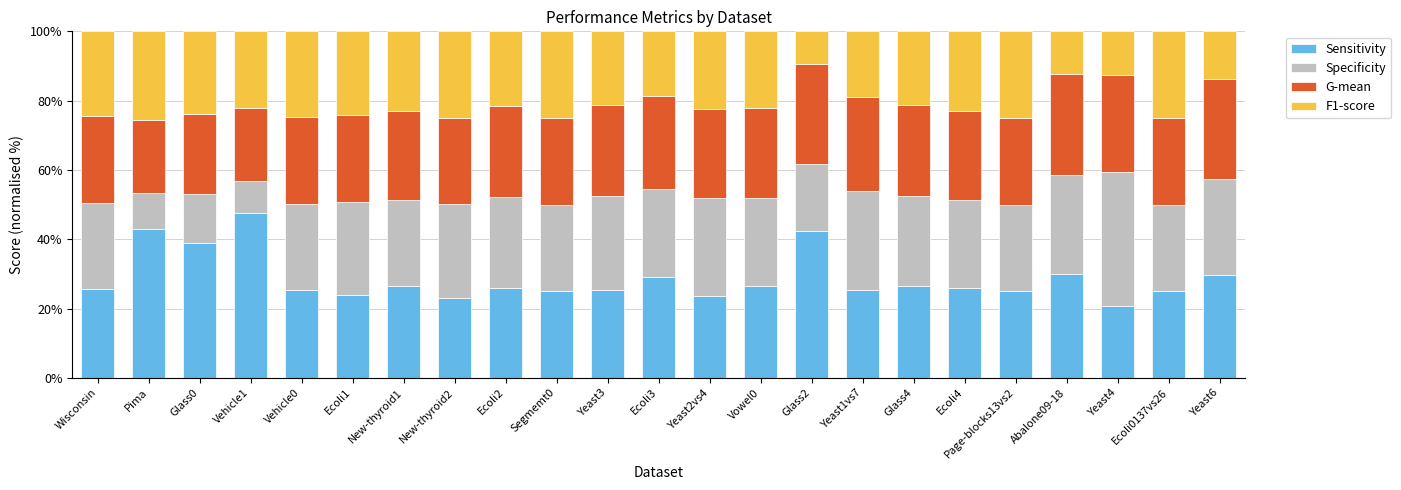

Which category has the lowest value in the Sensitivity series?

Yeast4